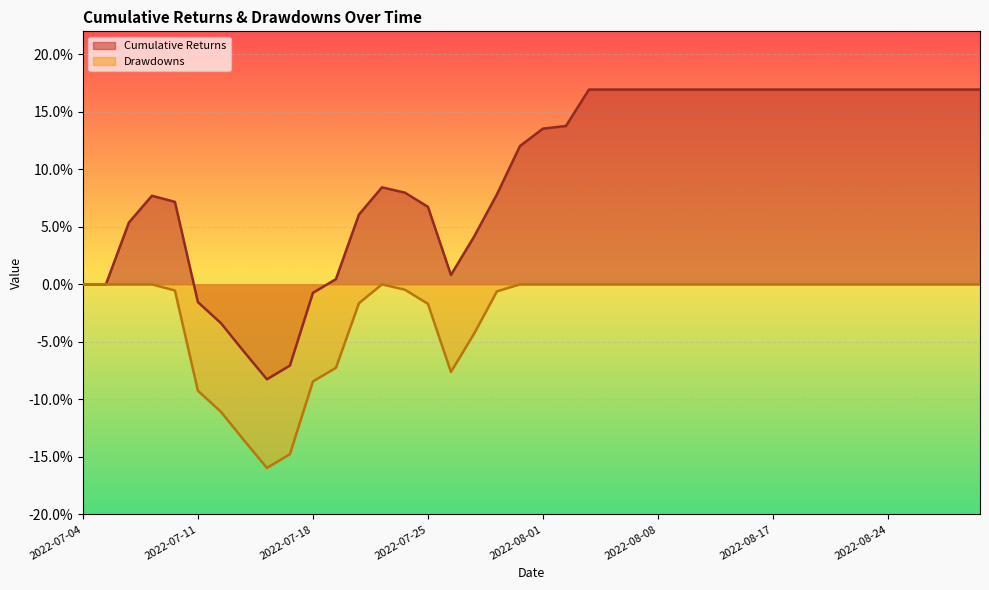

True or false: Drawdowns and Cumulative Returns intersect in this chart.

False